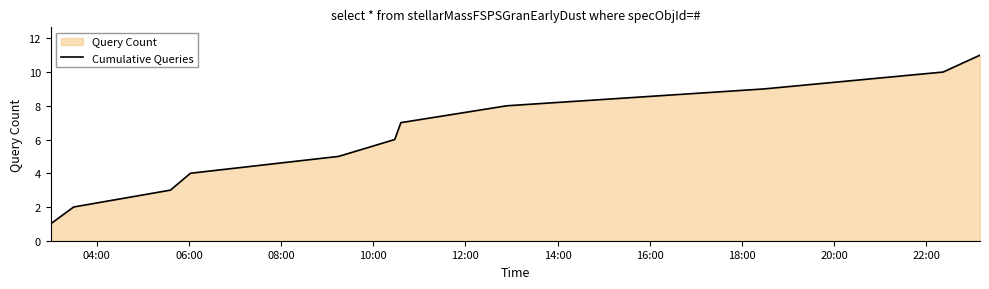

What is the value of the 8th point from the left?

8